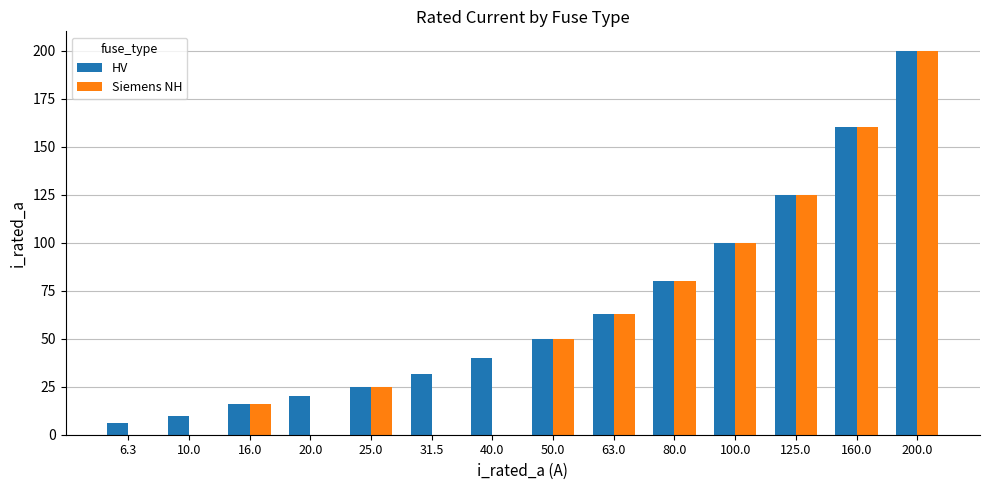

What is the average value of the HV series?

66.2